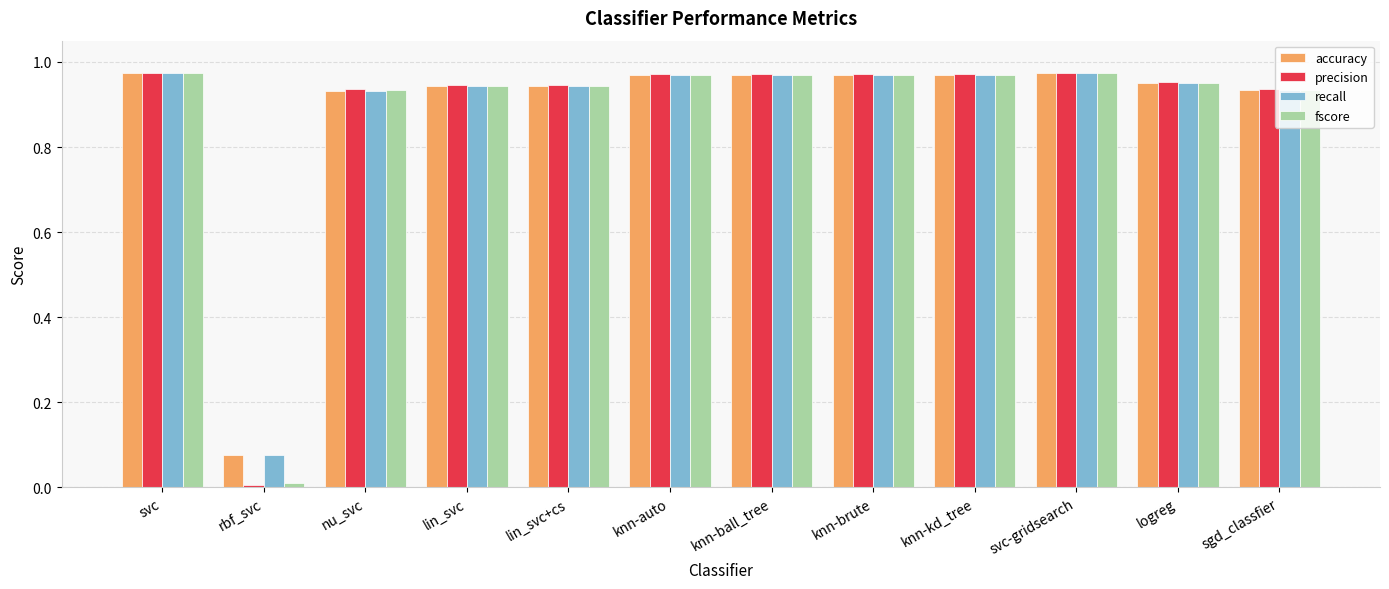

How many series are shown in this chart?

4